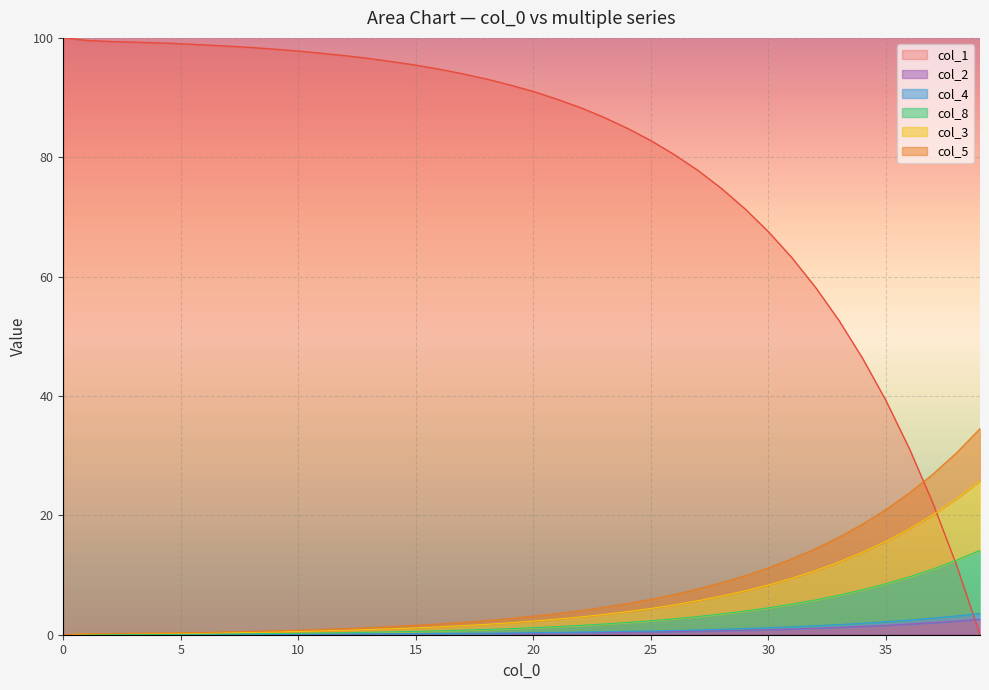

True or false: col_4 and col_8 cross at least once.

False